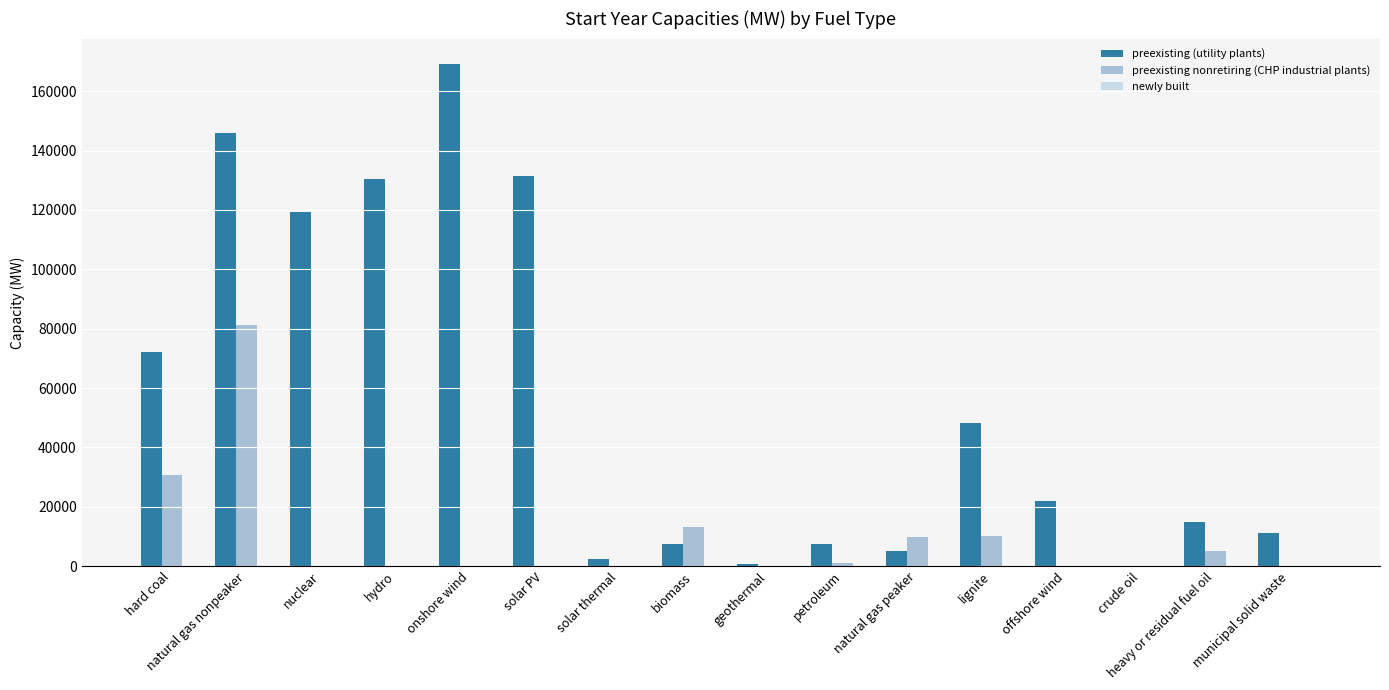

What is the sum of the preexisting nonretiring (CHP industrial plants) values at lignite and heavy or residual fuel oil?

15160.7